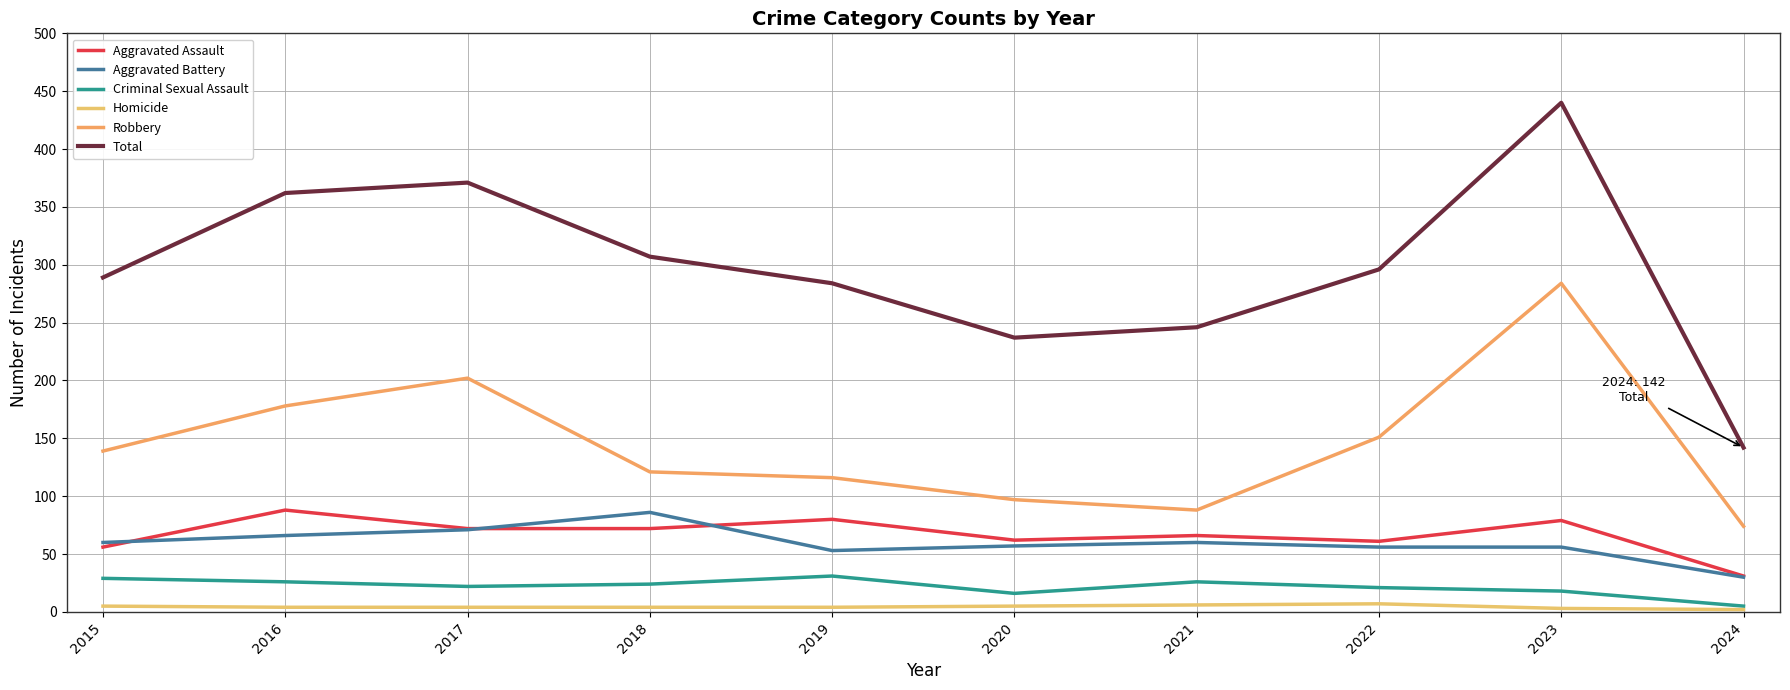

Reading left to right, what are all the values shown in this chart?

Aggravated Assault: 2015=56	2016=88	2017=72	2018=72	2019=80	2020=62	2021=66	2022=61	2023=79	2024=31
Aggravated Battery: 2015=60	2016=66	2017=71	2018=86	2019=53	2020=57	2021=60	2022=56	2023=56	2024=30
Criminal Sexual Assault: 2015=29	2016=26	2017=22	2018=24	2019=31	2020=16	2021=26	2022=21	2023=18	2024=5
Homicide: 2015=5	2016=4	2017=4	2018=4	2019=4	2020=5	2021=6	2022=7	2023=3	2024=2
Robbery: 2015=139	2016=178	2017=202	2018=121	2019=116	2020=97	2021=88	2022=151	2023=284	2024=74
Total: 2015=289	2016=362	2017=371	2018=307	2019=284	2020=237	2021=246	2022=296	2023=440	2024=142